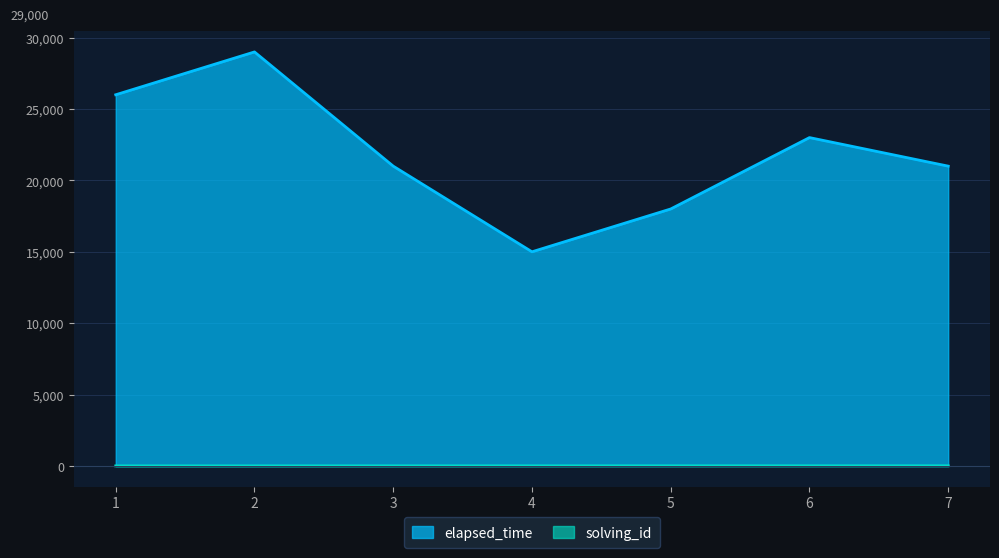

Which series has the widest spread of values?

elapsed_time